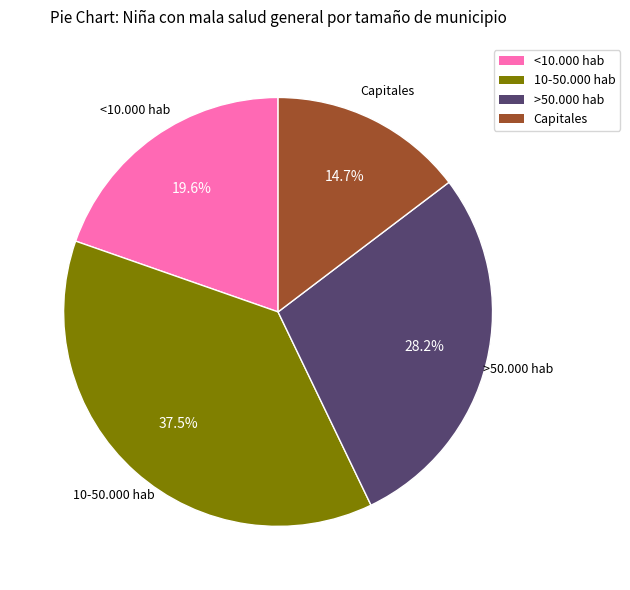

Which has a higher value, <10.000 hab or 10-50.000 hab?

10-50.000 hab